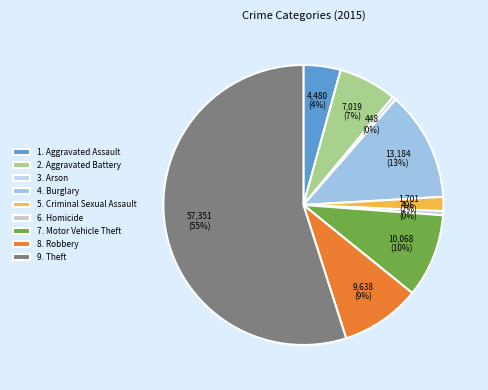

Which category accounts for the majority?

9. Theft